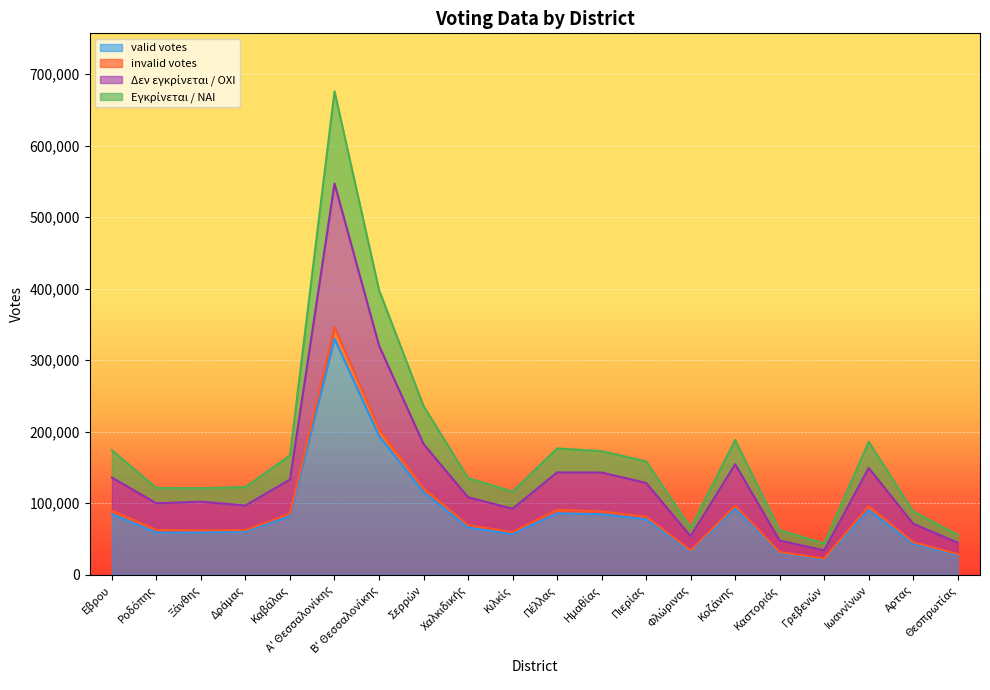

What is the minimum value for valid votes?

21224